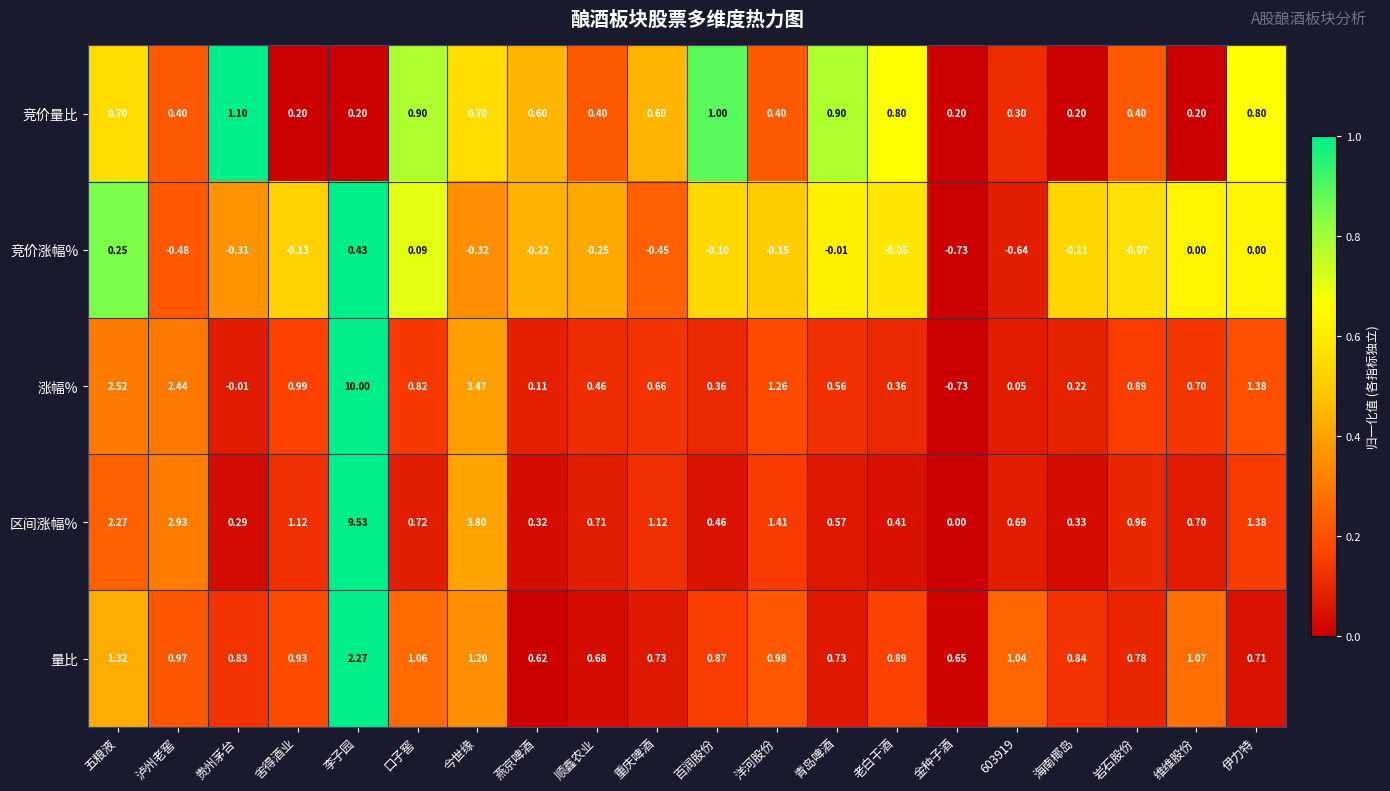

Which category has the highest value across all series?

李子园